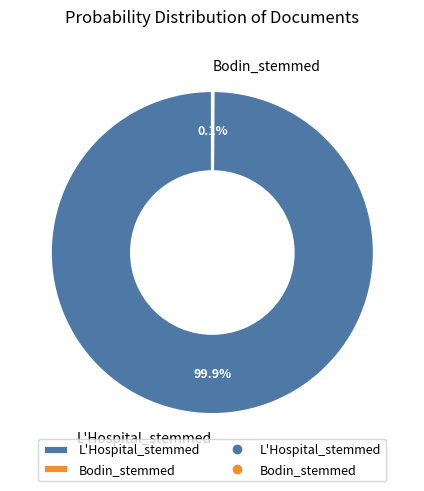

To the nearest percent, what is the difference between the largest and smallest slice percentages?

100%